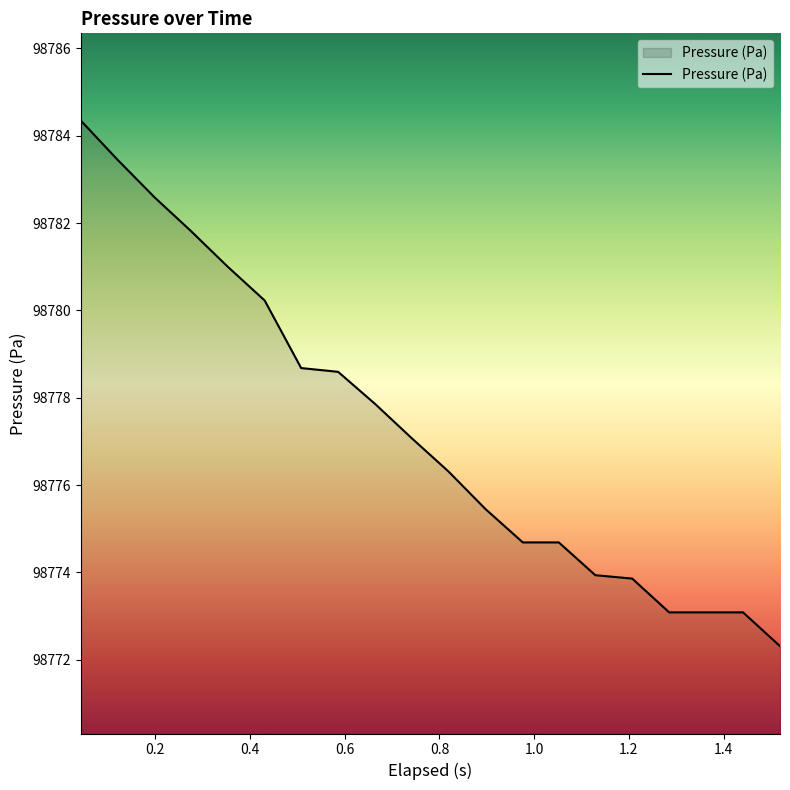

What is the smallest value displayed?

98772.3